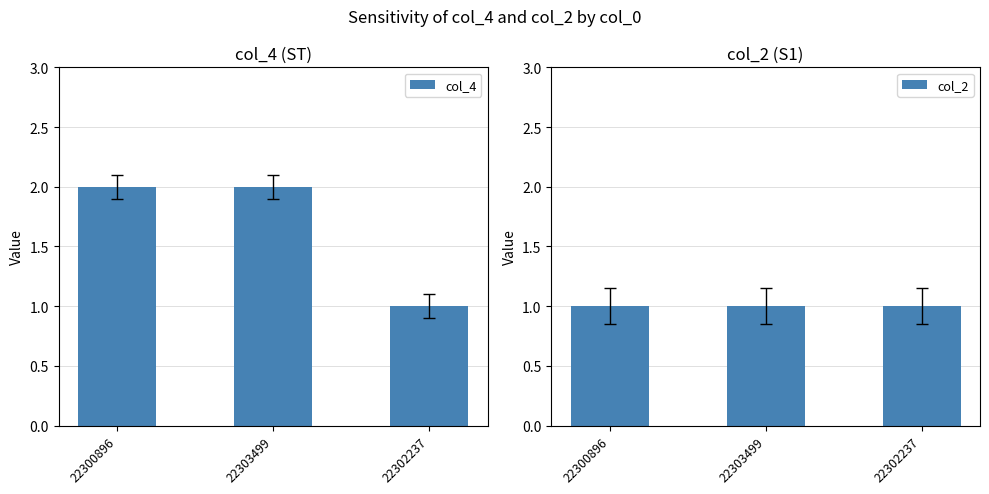

Which label corresponds to the largest value in the chart?

22300896